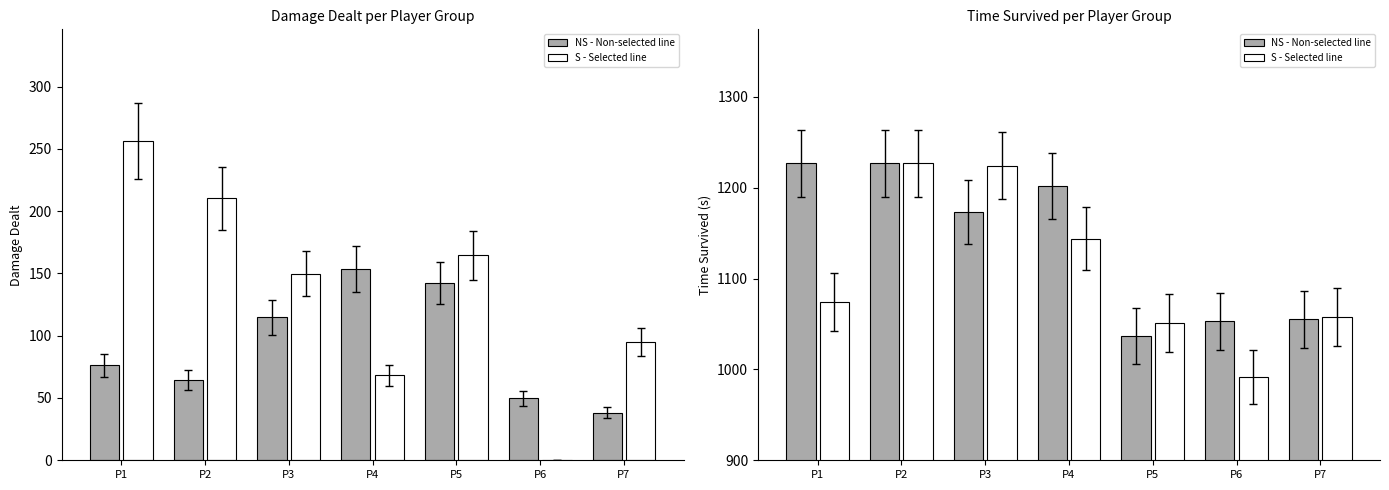

What is the average value of the NS - Non-selected line series?

1139